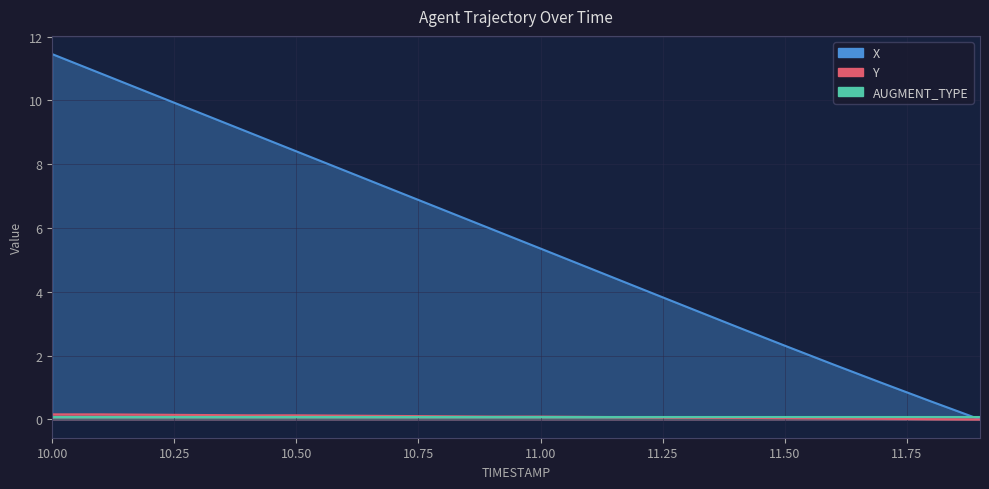

Is it true that X equals 3.4 at 10.6?

False